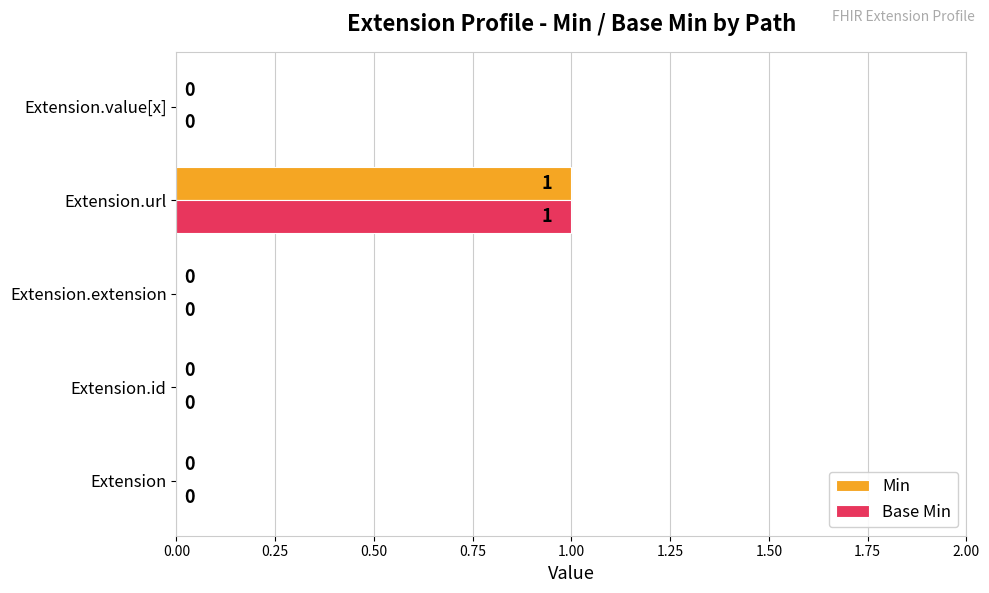

What are all the series names shown in the legend?

Min, Base Min